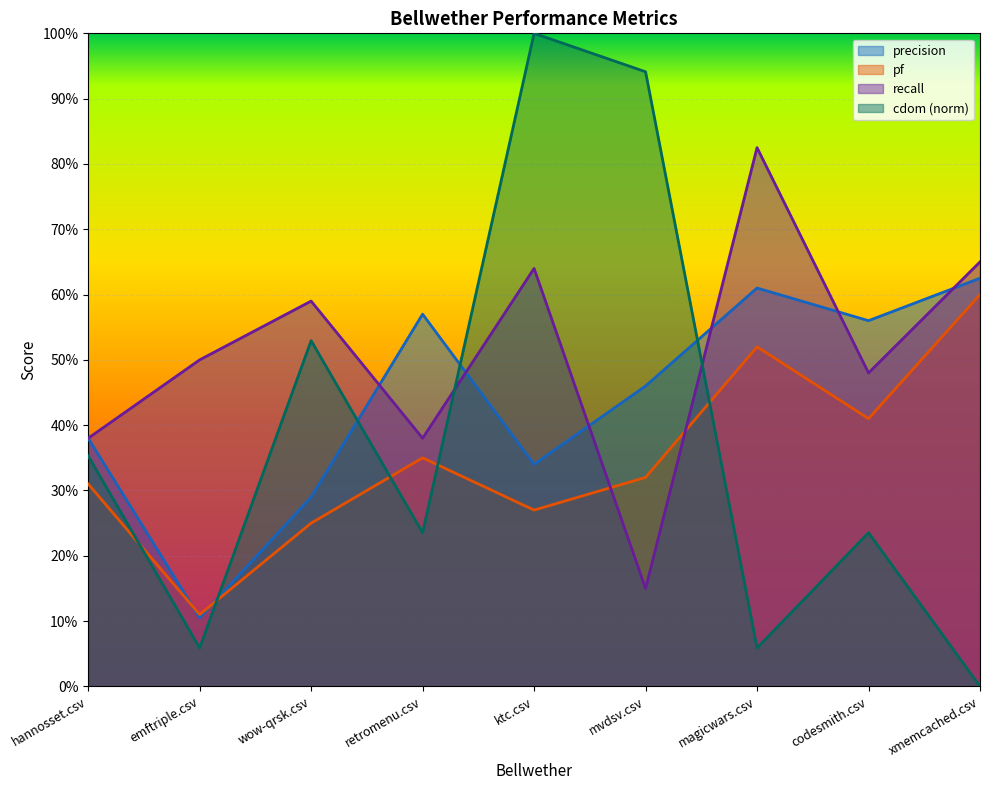

Does the chart display data point markers on the line(s)?

No